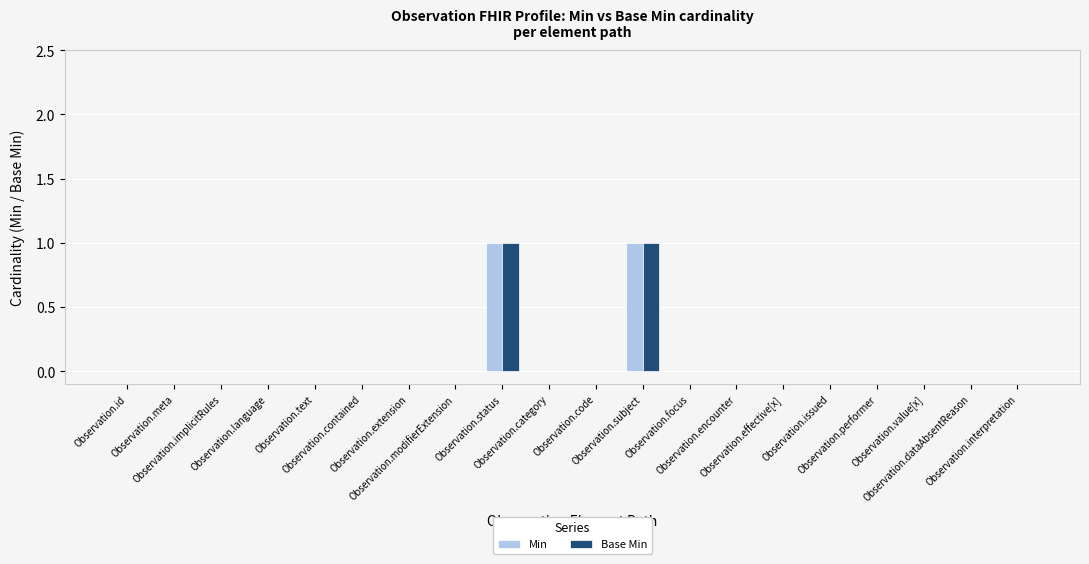

How many series are shown in this chart?

2